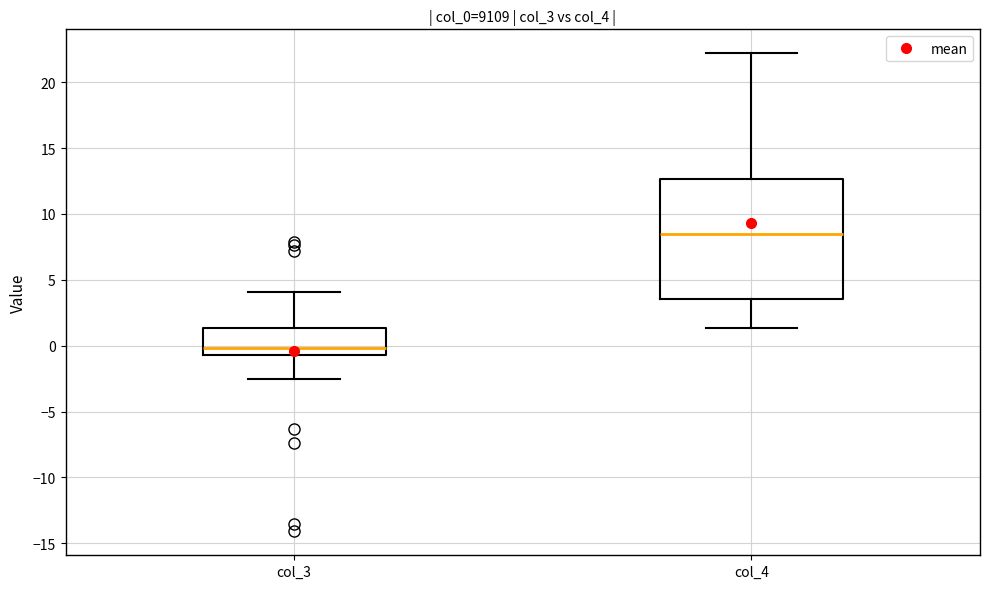

Where is the upper edge of the box for col_3 on the y-axis? The values are not printed on the chart, so give them approximately, as read against the axis.

1.5